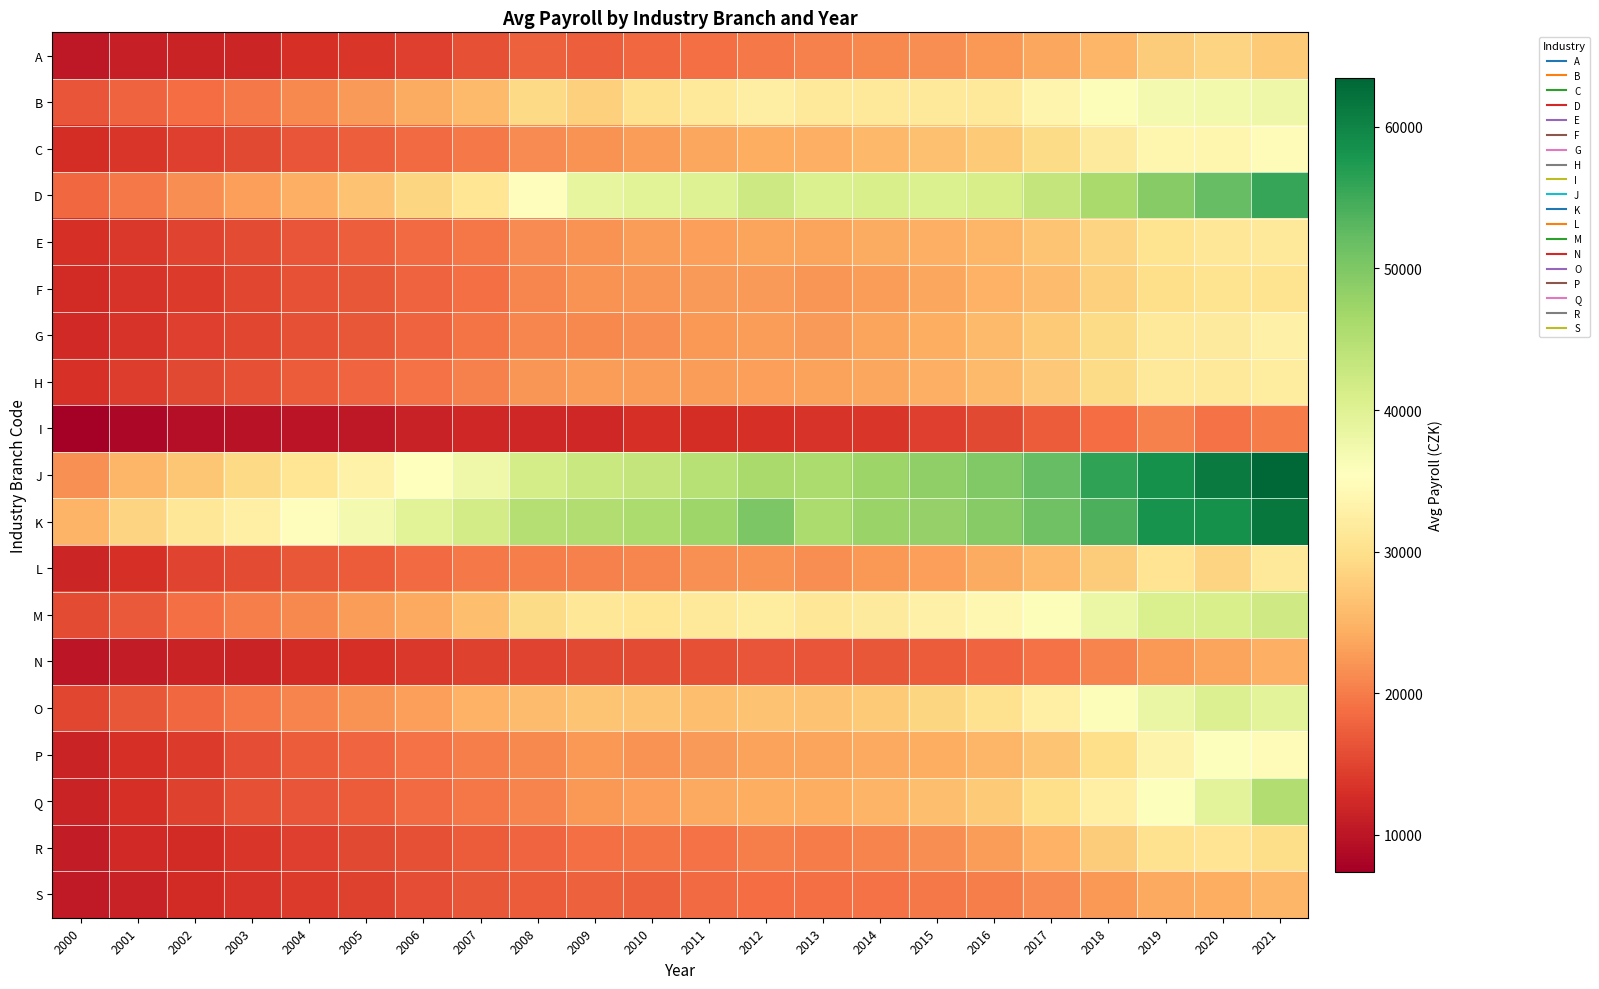

Reading left to right, extract all data points from this chart.

A: 2000=10309.6	2001=11276.2	2002=11618.2	2003=11984.0	2004=13040.2	2005=13744.8	2006=14619.4	2007=15974.4	2008=17528.1	2009=17418.8	2010=18233.9	2011=18829.9	2012=19683.4	2013=20363.1	2014=21125.2	2015=21437.9	2016=22430.1	2017=23667.4	2018=25291.0	2019=27617.5	2020=28460.0	2021=27378.0
B: 2000=16550.6	2001=17728.1	2002=18748.6	2003=19680.4	2004=21126.0	2005=22656.1	2006=24042.1	2007=25704.5	2008=29254.2	2009=28160.5	2010=30240.9	2011=31491.1	2012=32513.6	2013=31586.1	2014=31336.0	2015=31674.0	2016=31487.1	2017=33501.4	2018=35990.9	2019=37153.5	2020=37281.2	2021=37971.2
C: 2000=12755.4	2001=13664.6	2002=14554.6	2003=15310.5	2004=16477.0	2005=17253.4	2006=18379.2	2007=19737.9	2008=21349.4	2009=21911.8	2010=22825.8	2011=23638.5	2012=24346.4	2013=24677.2	2014=25504.9	2015=26289.0	2016=27454.2	2017=29448.8	2018=31767.9	2019=33784.5	2020=33797.8	2021=34955.8
D: 2000=18316.4	2001=19756.8	2002=21533.4	2003=22965.6	2004=24551.8	2005=26447.5	2006=28844.1	2007=30906.4	2008=35099.0	2009=38828.2	2010=39567.9	2011=40023.1	2012=42382.2	2013=40530.8	2014=41022.5	2015=40483.5	2016=41193.8	2017=43404.4	2018=46178.5	2019=49208.8	2020=52060.2	2021=55598.5
E: 2000=13038.9	2001=13869.4	2002=14920.4	2003=15576.2	2004=16550.1	2005=17464.5	2006=18490.1	2007=19517.6	2008=21223.1	2009=21846.0	2010=22820.2	2011=22954.8	2012=23489.6	2013=23400.0	2014=24044.6	2015=24563.8	2016=25195.5	2017=26753.0	2018=28498.1	2019=30467.9	2020=31191.1	2021=31470.8
F: 2000=12545.9	2001=13434.5	2002=14110.4	2003=15094.9	2004=16159.1	2005=16688.0	2006=17747.0	2007=18924.6	2008=20814.1	2009=21917.1	2010=22112.9	2011=22635.9	2012=22710.8	2013=22226.5	2014=22776.1	2015=23768.2	2016=24737.8	2017=25835.9	2018=27994.1	2019=29924.5	2020=30563.0	2021=30384.2
G: 2000=12333.8	2001=13390.4	2002=14431.0	2003=15078.2	2004=15997.4	2005=16733.6	2006=17864.9	2007=19420.9	2008=20964.6	2009=20970.6	2010=21623.1	2011=22336.6	2012=22882.4	2013=22666.8	2014=23401.2	2015=24407.9	2016=25579.6	2017=27492.9	2018=29404.5	2019=31613.5	2020=31698.5	2021=32797.0
H: 2000=13278.5	2001=14201.1	2002=15294.5	2003=16123.6	2004=17222.9	2005=18066.2	2006=19125.2	2007=20523.8	2008=22190.9	2009=22849.1	2010=22901.4	2011=22909.1	2012=23145.8	2013=23270.6	2014=23737.0	2015=24507.2	2016=25660.2	2017=27289.1	2018=29297.6	2019=31393.1	2020=31643.5	2021=31937.8
I: 2000=7400.9	2001=8330.0	2002=9287.5	2003=9645.6	2004=9997.9	2005=10447.0	2006=11390.0	2007=12056.0	2008=12204.5	2009=12058.1	2010=12924.9	2011=12781.2	2012=12981.2	2013=13425.0	2014=13698.8	2015=14519.8	2016=15369.6	2017=17180.9	2018=18769.9	2019=20366.8	2020=19170.2	2021=19876.0
J: 2000=21829.8	2001=25152.8	2002=27061.1	2003=29128.6	2004=30957.0	2005=33040.5	2006=35367.5	2007=37677.0	2008=41324.4	2009=42660.1	2010=43298.5	2011=44800.2	2012=46165.2	2013=45697.5	2014=47372.5	2015=48418.4	2016=49653.8	2017=52226.6	2018=56101.2	2019=58491.2	2020=61068.5	2021=63416.5
K: 2000=25049.1	2001=28514.9	2002=31075.5	2003=32676.0	2004=34981.6	2005=37007.5	2006=39690.1	2007=41548.6	2008=44822.5	2009=45405.8	2010=45764.2	2011=47120.9	2012=50253.5	2013=45775.0	2014=47629.8	2015=47902.6	2016=49393.5	2017=51291.4	2018=54111.4	2019=58320.1	2020=58475.1	2021=61541.5
L: 2000=11955.4	2001=13080.2	2002=14848.4	2003=15618.0	2004=16647.2	2005=17120.0	2006=18396.4	2007=19851.2	2008=20223.2	2009=20312.6	2010=20802.9	2011=21710.2	2012=21995.5	2013=21622.8	2014=22287.4	2015=23064.9	2016=24078.1	2017=25611.8	2018=27584.2	2019=30606.6	2020=28465.9	2021=31606.0
M: 2000=15664.0	2001=16958.4	2002=18920.8	2003=20096.8	2004=21065.0	2005=22732.0	2006=23875.4	2007=26101.8	2008=29441.1	2009=31037.6	2010=30848.2	2011=31423.8	2012=31979.0	2013=31049.5	2014=31822.9	2015=32955.1	2016=33996.2	2017=35929.8	2018=38073.9	2019=40772.0	2020=41023.1	2021=42131.2
N: 2000=10100.5	2001=10833.1	2002=11582.4	2003=11696.5	2004=12462.1	2005=12939.5	2006=13929.0	2007=14676.2	2008=14989.1	2009=15480.9	2010=15582.4	2011=16028.0	2012=16487.8	2013=16427.6	2014=16695.9	2015=17064.9	2016=18057.8	2017=19214.6	2018=20559.5	2019=22407.4	2020=23559.2	2021=24685.2
O: 2000=15269.4	2001=16650.6	2002=18245.8	2003=19650.8	2004=20657.8	2005=22034.8	2006=23068.6	2007=24813.6	2008=25980.1	2009=26794.9	2010=26707.0	2011=26109.0	2012=26495.5	2013=26519.0	2014=27338.2	2015=28634.0	2016=30243.1	2017=32701.8	2018=36013.9	2019=38366.1	2020=40286.2	2021=39369.5
P: 2000=11724.0	2001=12930.1	2002=14182.1	2003=15884.2	2004=17041.2	2005=17931.6	2006=19113.5	2007=20284.4	2008=21105.4	2009=22388.4	2010=21975.5	2011=22636.9	2012=23156.1	2013=23551.2	2014=23973.5	2015=24411.2	2016=25313.2	2017=26850.9	2018=29745.0	2019=33371.8	2020=35817.0	2021=34866.8
Q: 2000=11632.2	2001=13079.8	2002=14779.1	2003=15967.1	2004=16443.2	2005=17128.4	2006=18507.5	2007=19609.6	2008=20604.9	2009=22322.8	2010=22938.5	2011=23927.2	2012=24348.9	2013=24391.4	2014=25011.1	2015=26157.5	2016=27429.4	2017=29920.0	2018=32746.4	2019=35785.8	2020=39546.0	2021=45368.8
R: 2000=10843.5	2001=12262.4	2002=12606.5	2003=13564.9	2004=14431.1	2005=15374.8	2006=16152.4	2007=17188.1	2008=18087.6	2009=18887.4	2010=19222.5	2011=19213.6	2012=20179.4	2013=19901.8	2014=20710.4	2015=21448.6	2016=22861.6	2017=24858.9	2018=27580.2	2019=30241.6	2020=30611.4	2021=29685.2
S: 2000=10557.2	2001=11501.0	2002=12591.6	2003=13508.0	2004=14142.0	2005=14752.0	2006=15719.4	2007=16765.6	2008=17240.9	2009=17555.4	2010=17576.9	2011=18412.4	2012=18609.4	2013=18879.9	2014=19163.1	2015=19700.9	2016=20304.0	2017=21210.9	2018=22473.0	2019=23918.1	2020=24366.5	2021=25273.0